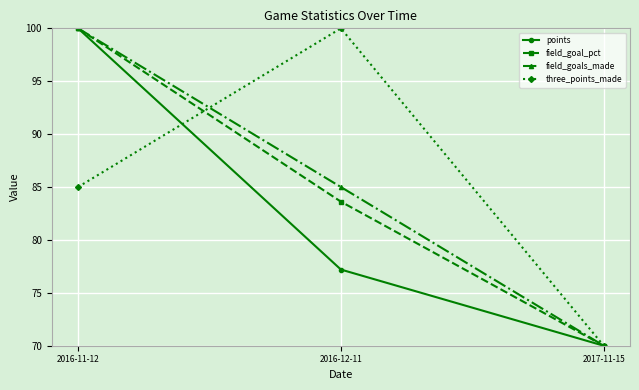

What is the total value across all series at 2016-12-11?

345.8